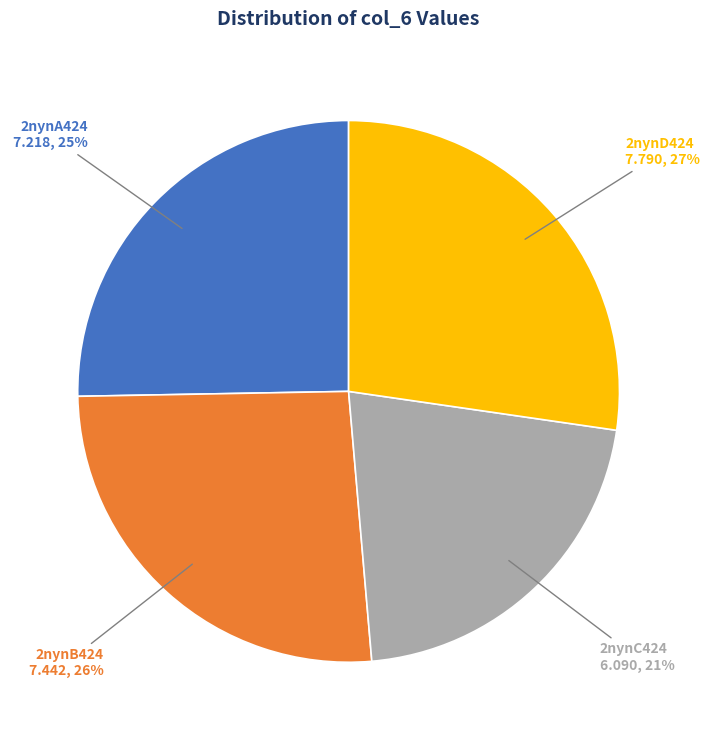

Which has a higher value, 2nynB424 or 2nynA424?

2nynB424